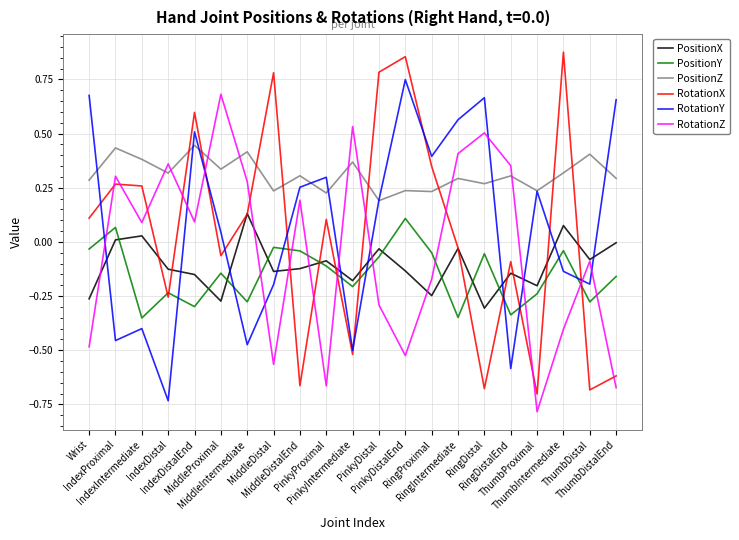

In RotationZ, how many points are lower than both neighbors (excluding endpoints)?

6